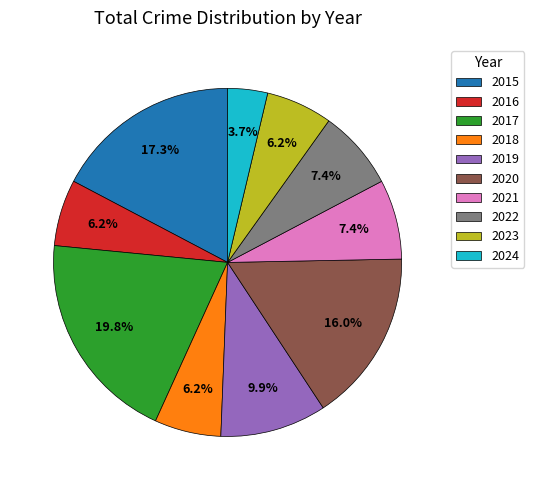

To the nearest percent, what portion does 2023 represent?

6%